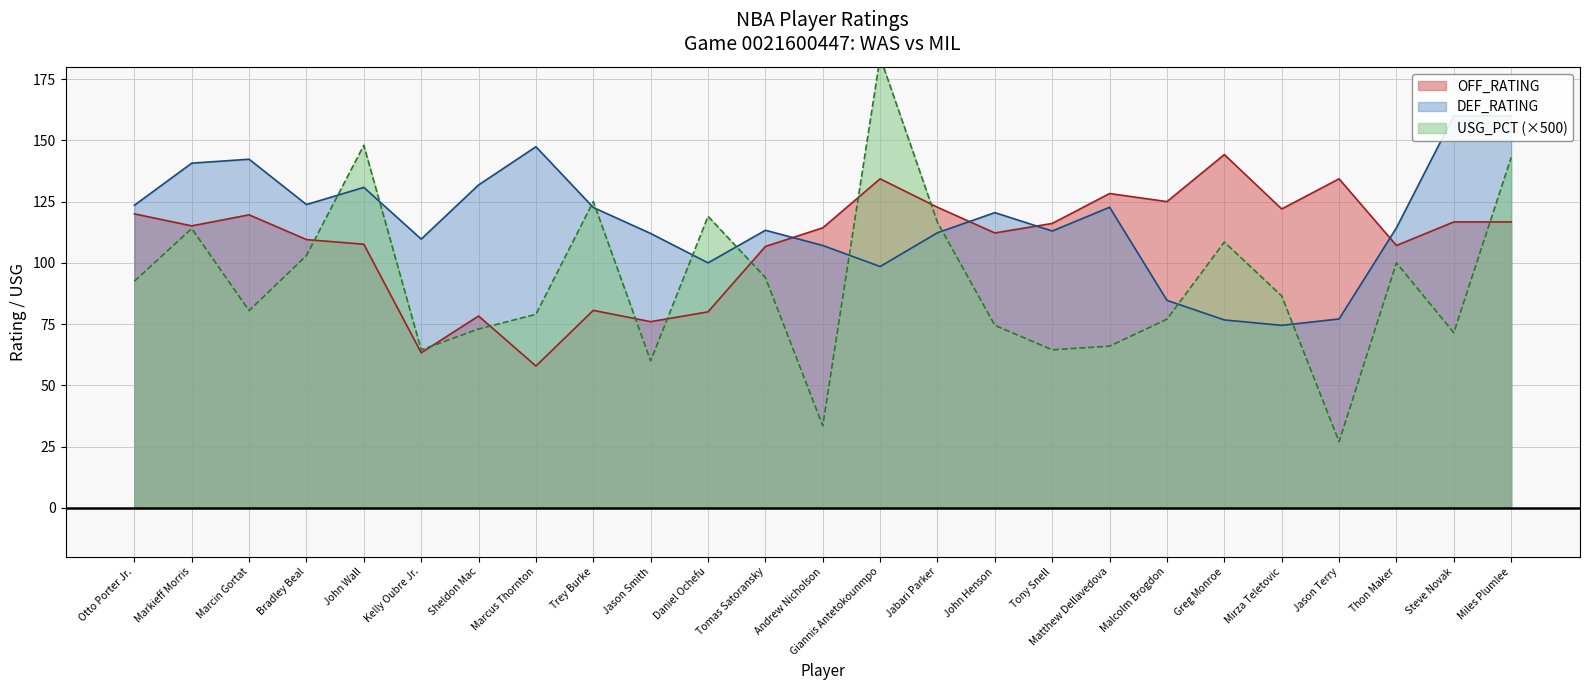

Reading right to left, transcribe all the data shown in this chart.

OFF_RATING: Miles Plumlee=116.7	Steve Novak=116.7	Thon Maker=107.1	Jason Terry=134.3	Mirza Teletovic=122.0	Greg Monroe=144.2	Malcolm Brogdon=125.0	Matthew Dellavedova=128.3	Tony Snell=116.1	John Henson=112.2	Jabari Parker=122.7	Giannis Antetokounmpo=134.3	Andrew Nicholson=114.3	Tomas Satoransky=106.7	Daniel Ochefu=80.0	Jason Smith=76.0	Trey Burke=80.6	Marcus Thornton=57.9	Sheldon Mac=78.3	Kelly Oubre Jr.=63.3	John Wall=107.6	Bradley Beal=109.5	Marcin Gortat=119.6	Markieff Morris=115.1	Otto Porter Jr.=120.0
DEF_RATING: Miles Plumlee=160.0	Steve Novak=160.0	Thon Maker=114.3	Jason Terry=77.1	Mirza Teletovic=74.5	Greg Monroe=76.7	Malcolm Brogdon=84.7	Matthew Dellavedova=122.7	Tony Snell=113.0	John Henson=120.5	Jabari Parker=112.3	Giannis Antetokounmpo=98.5	Andrew Nicholson=107.1	Tomas Satoransky=113.3	Daniel Ochefu=100.0	Jason Smith=112.0	Trey Burke=122.6	Marcus Thornton=147.4	Sheldon Mac=131.8	Kelly Oubre Jr.=109.7	John Wall=130.8	Bradley Beal=123.8	Marcin Gortat=142.3	Markieff Morris=140.7	Otto Porter Jr.=123.5
USG_PCT: Miles Plumlee=143.0	Steve Novak=71.5	Thon Maker=100.0	Jason Terry=27.0	Mirza Teletovic=86.5	Greg Monroe=108.5	Malcolm Brogdon=77.0	Matthew Dellavedova=66.0	Tony Snell=64.5	John Henson=74.5	Jabari Parker=116.5	Giannis Antetokounmpo=184.0	Andrew Nicholson=33.5	Tomas Satoransky=94.0	Daniel Ochefu=119.0	Jason Smith=60.0	Trey Burke=125.0	Marcus Thornton=79.0	Sheldon Mac=73.0	Kelly Oubre Jr.=64.5	John Wall=148.0	Bradley Beal=103.0	Marcin Gortat=80.5	Markieff Morris=114.0	Otto Porter Jr.=92.5